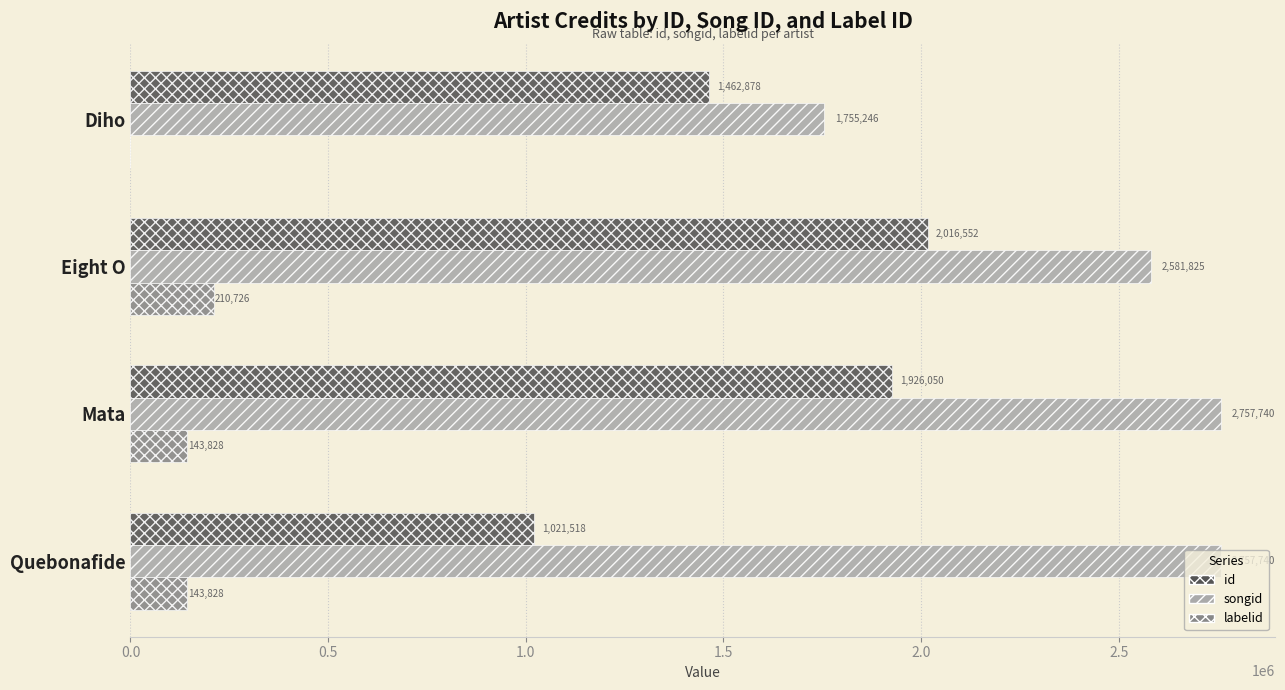

Which series has the largest total across all categories?

songid